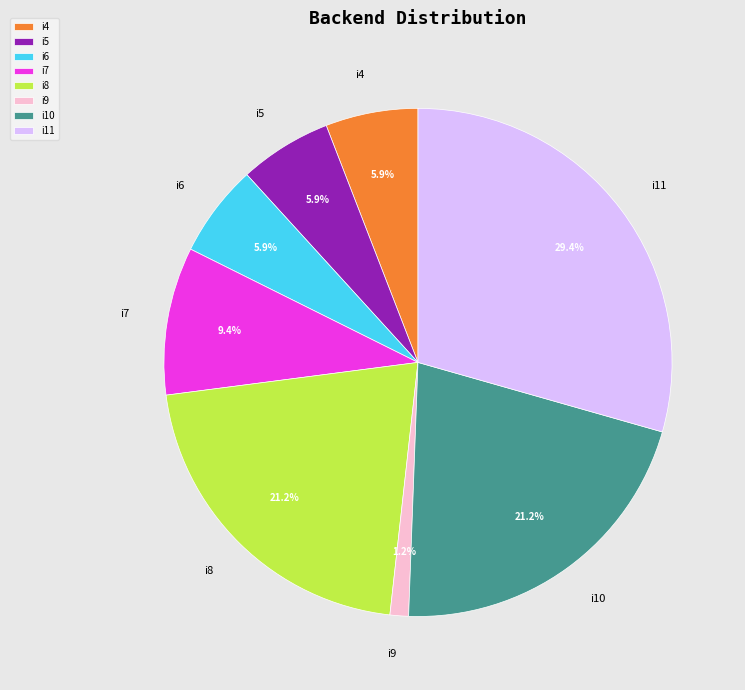

Between i5 and i9, which is larger?

i5